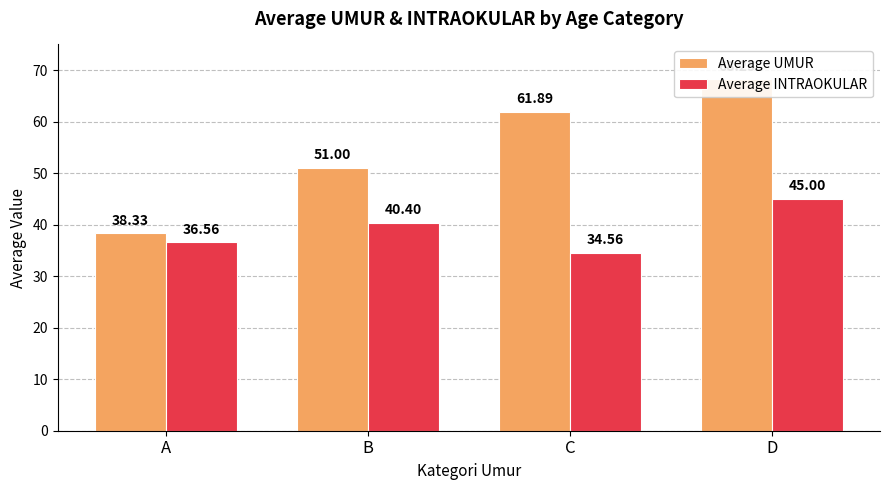

What is the total value across all series at D?

113.2